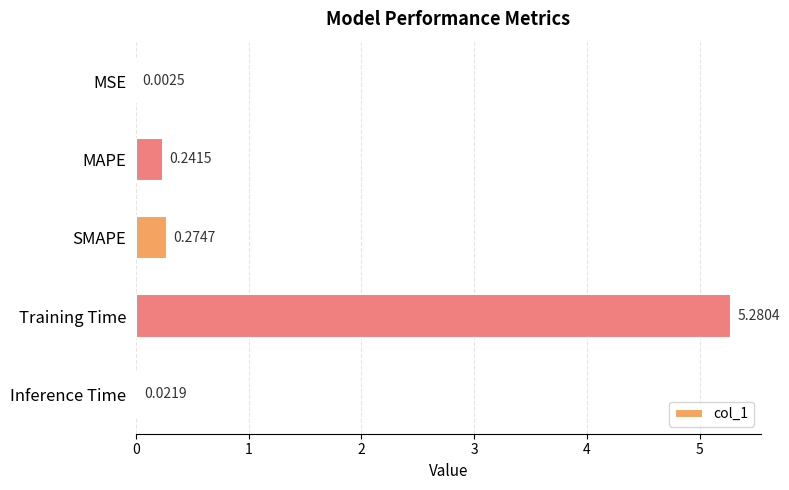

What is the sum of all values?

5.8